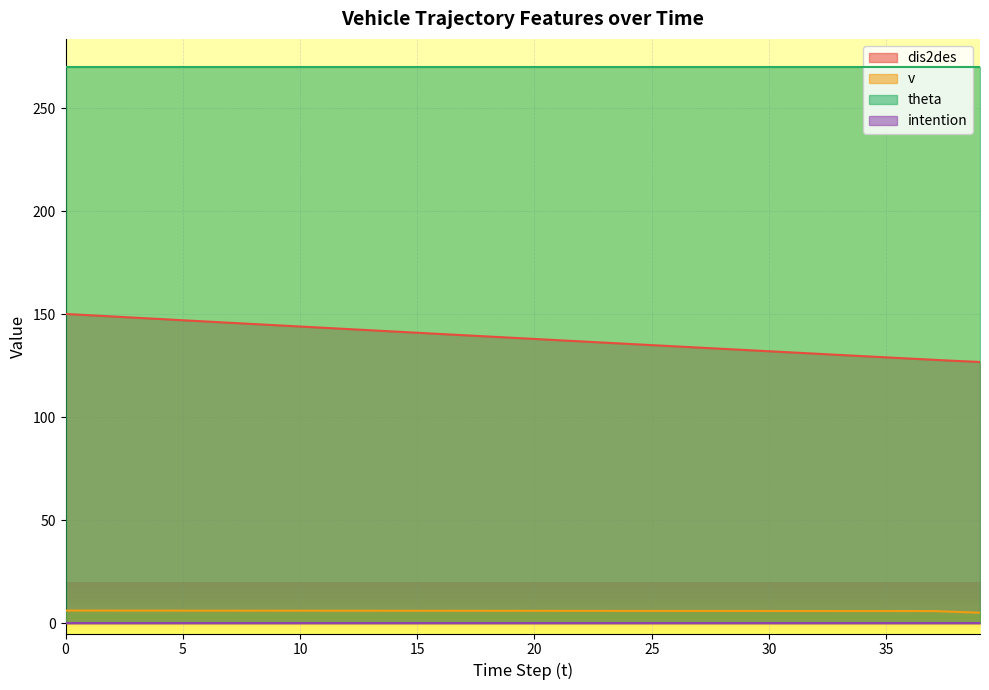

What is the difference between the second highest and second lowest values in the v series?

0.6